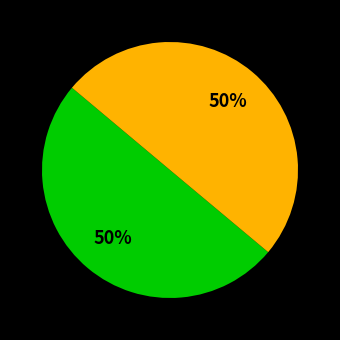

To the nearest percent, what is the average slice percentage?

50%